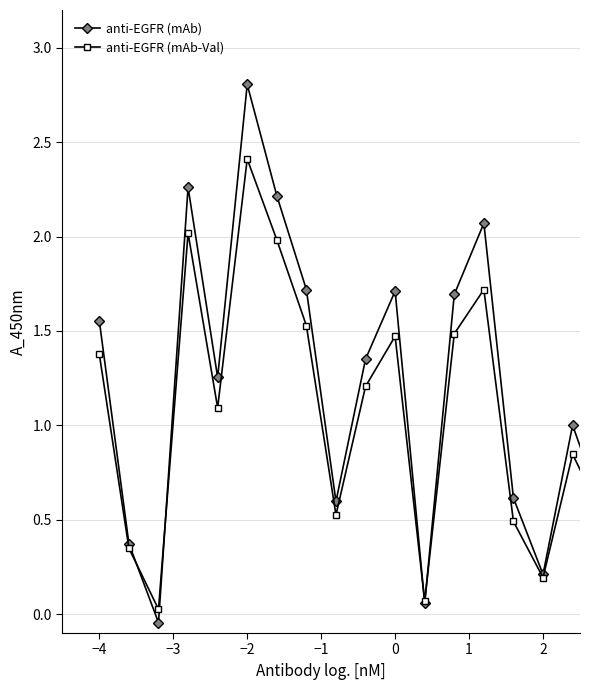

What is the greatest value displayed?

2.8